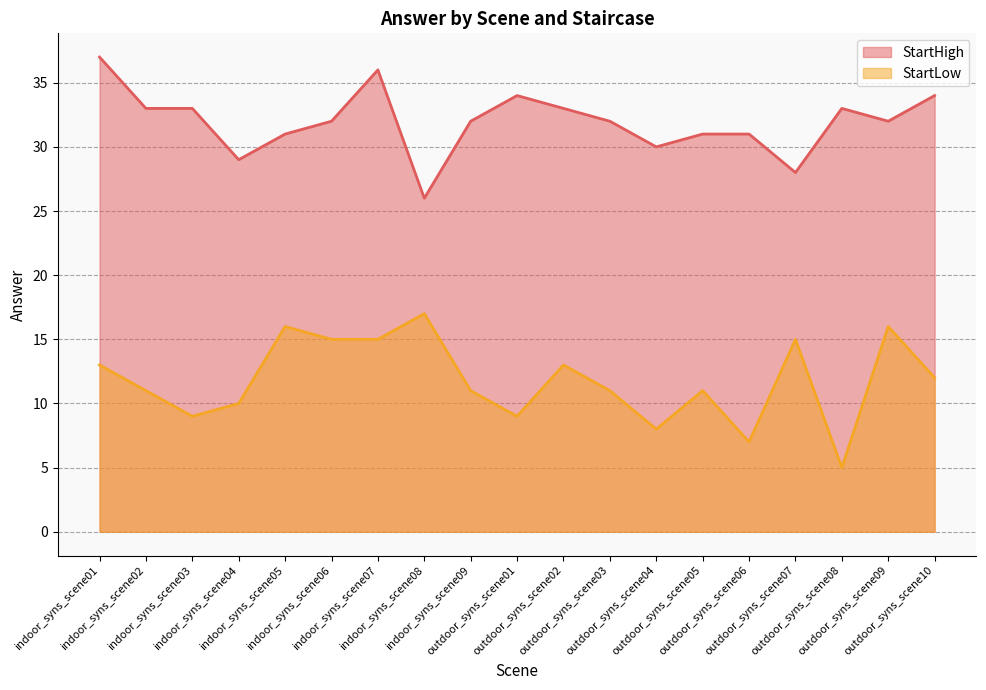

Rank the series by their average value, from highest to lowest.

StartHigh, StartLow